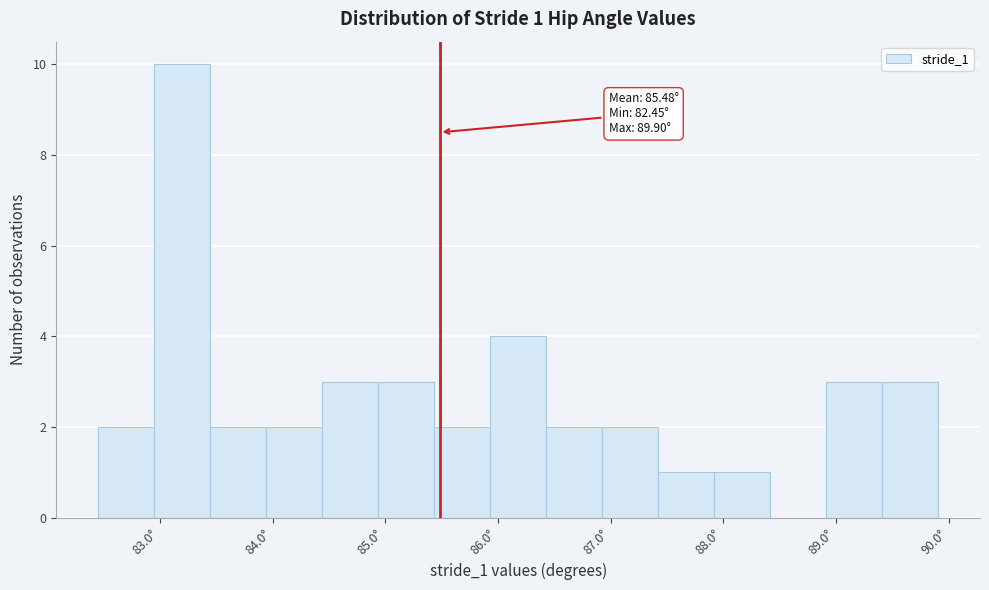

Which range on the x-axis has the tallest bar?

83.0 to 83.4